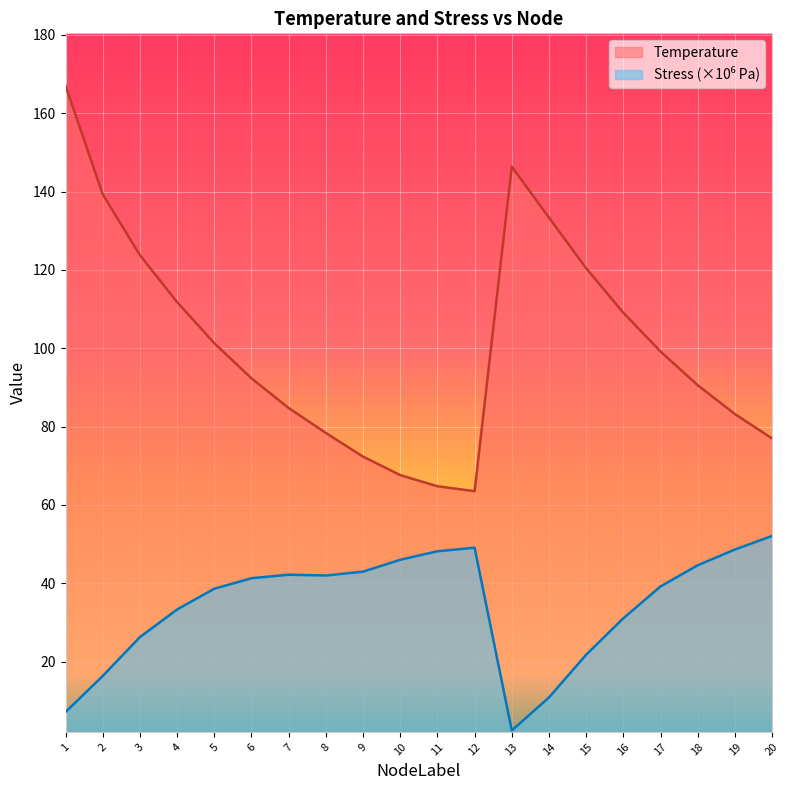

Which category has the lowest value in the Stress series?

13